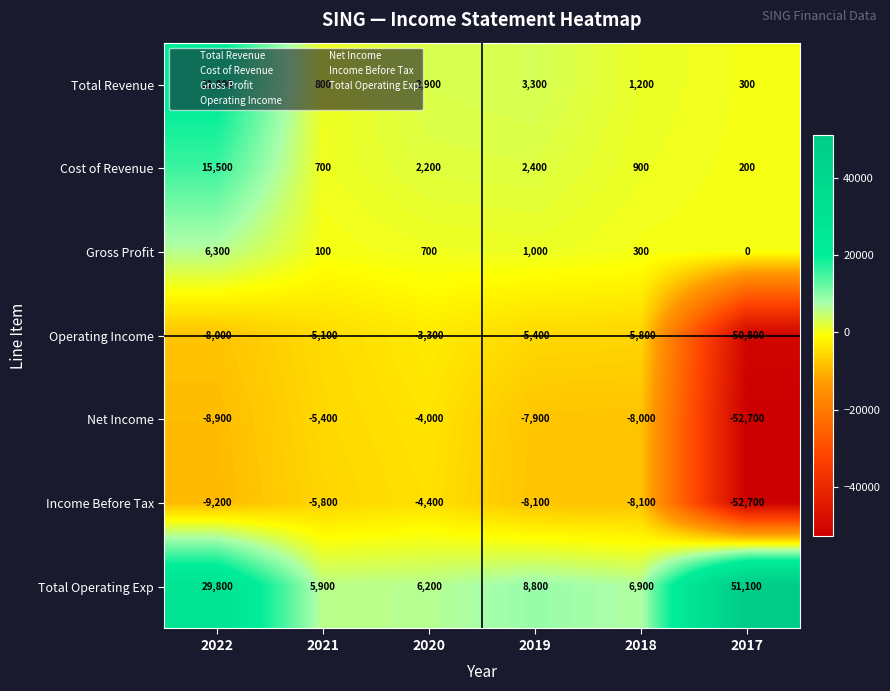

At which label is Net Income closest to -28350?

2022